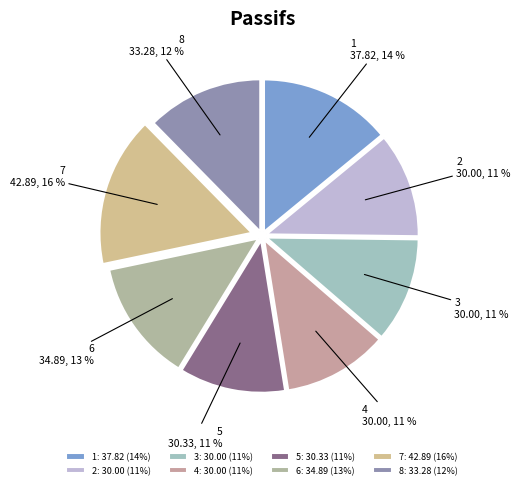

What is the smallest slice in the pie chart?

2